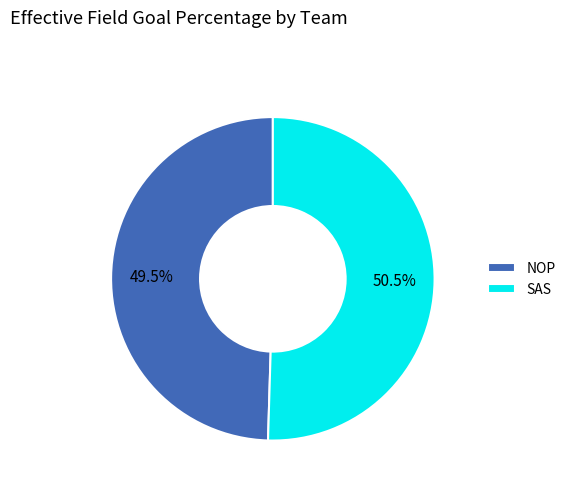

Rank the categories by value from highest to lowest.

SAS, NOP